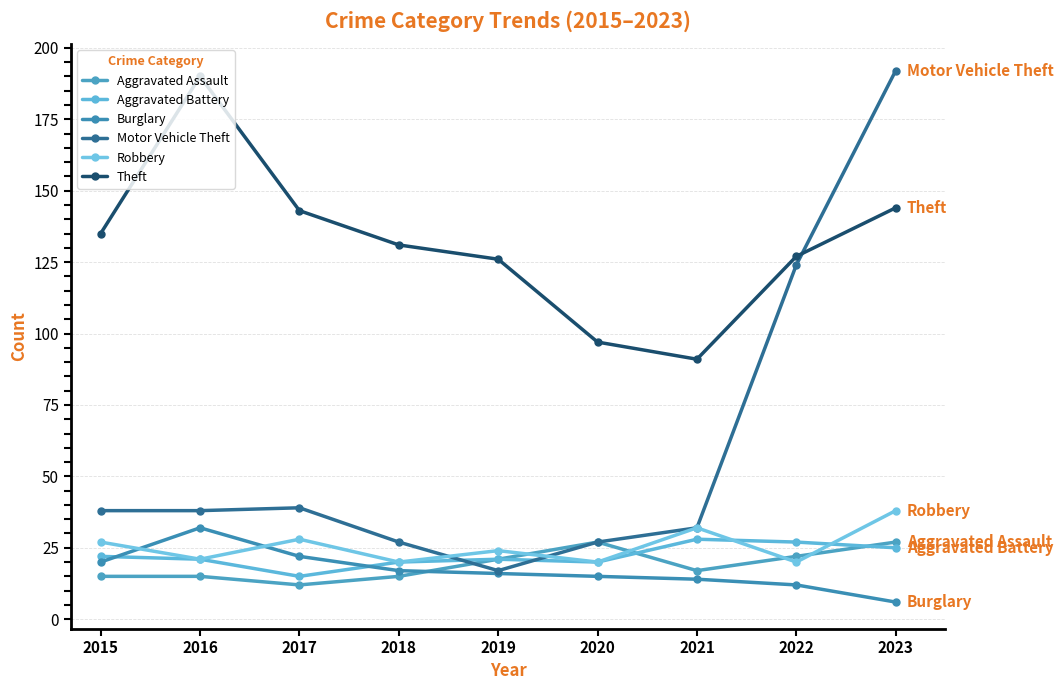

At which label does Burglary reach its minimum?

2023